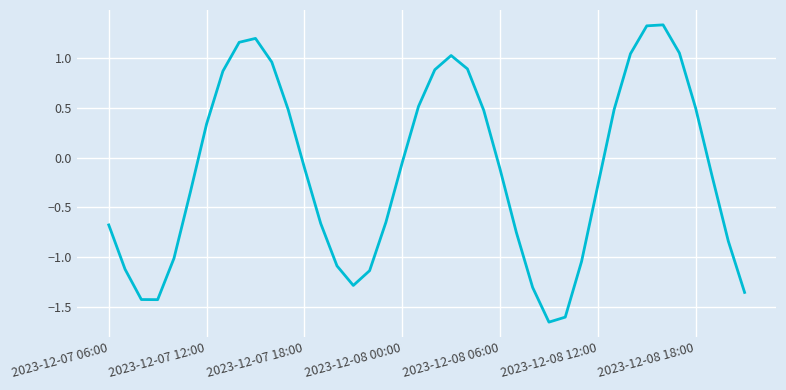

What is the difference between the maximum and minimum values?

3.0